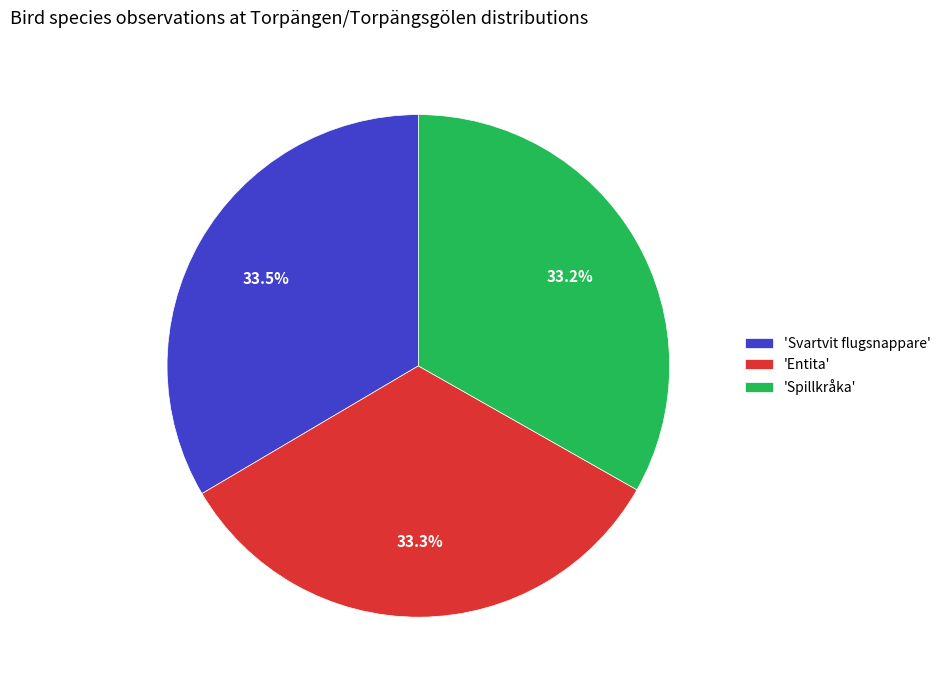

Is there a majority slice in this chart?

No